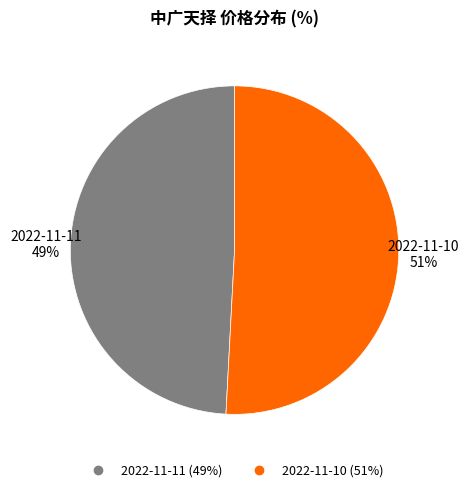

To the nearest percent, what is the difference between the largest and smallest slice percentages?

2%